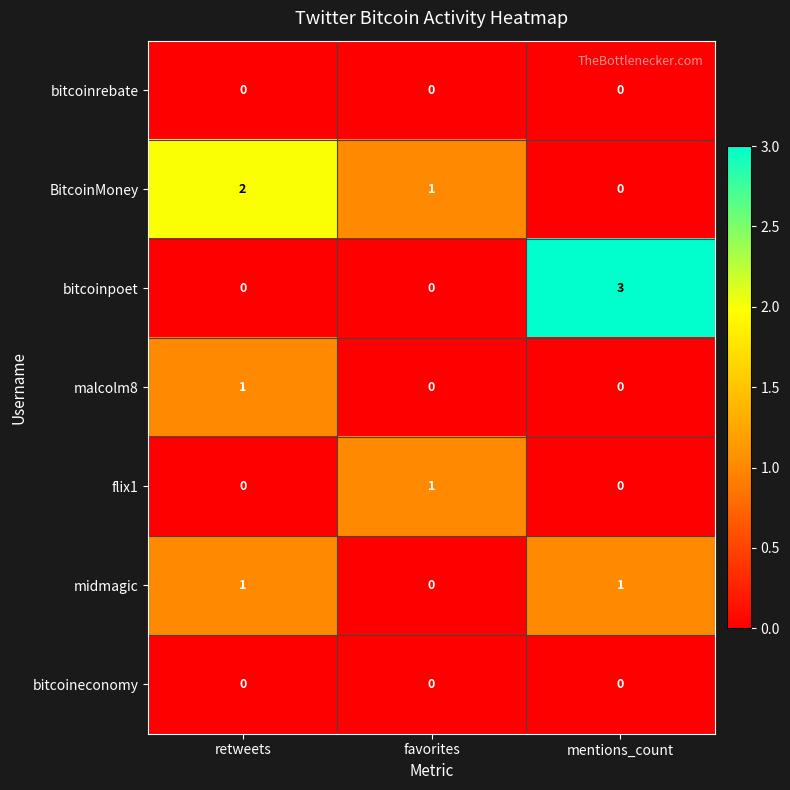

Reading left to right, list all the values displayed in this chart.

bitcoinrebate: 0	0	0
BitcoinMoney: 2	1	0
bitcoinpoet: 0	0	3
malcolm8: 1	0	0
flix1: 0	1	0
midmagic: 1	0	1
bitcoineconomy: 0	0	0